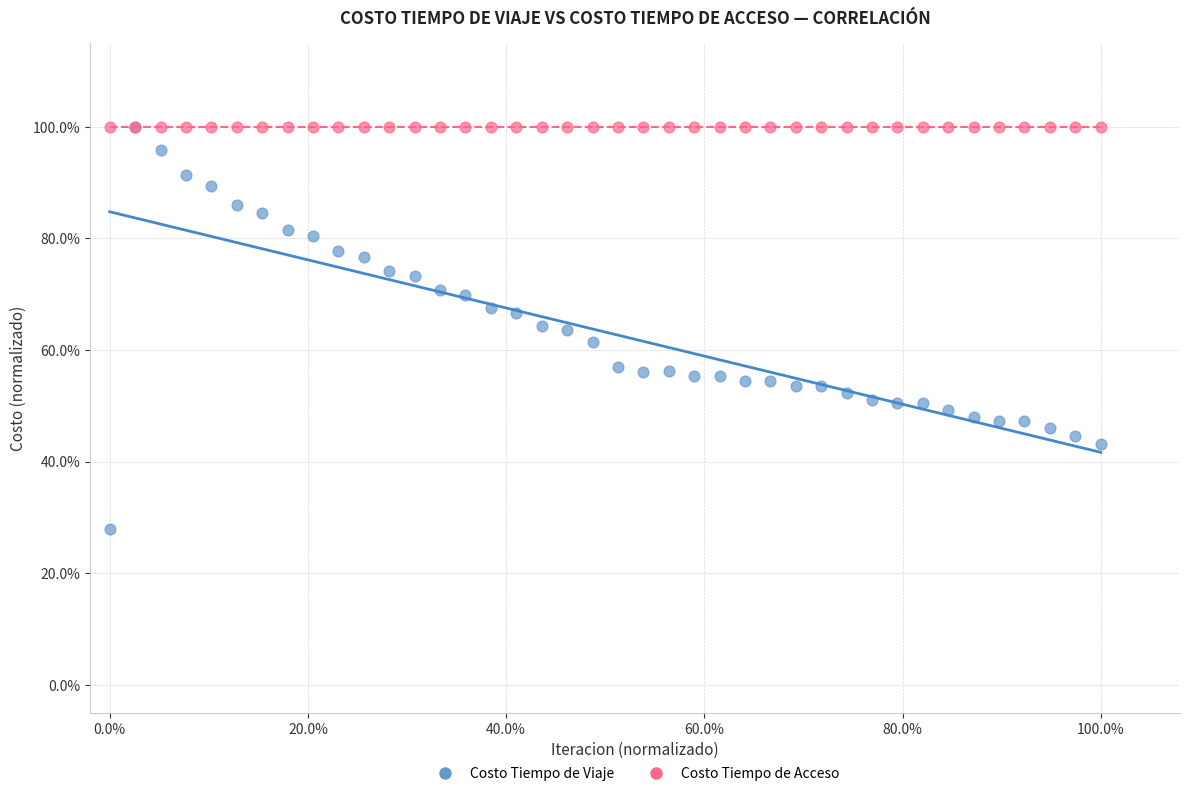

Which series contains the lowest Y value?

Costo Tiempo de Viaje